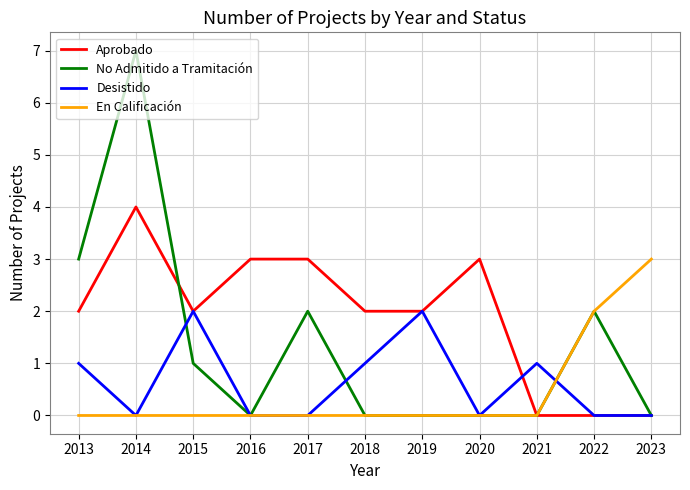

True or false: Desistido has a value of 0 at 2016.

True